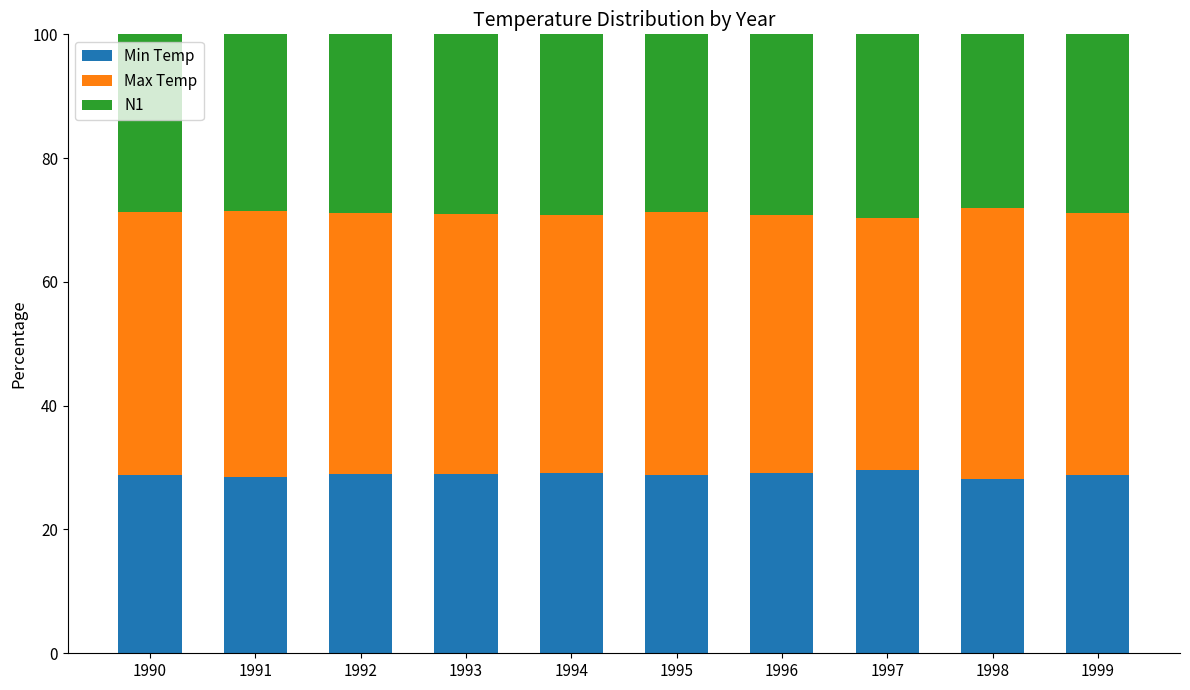

What is the minimum value for Min Temp?

28.1